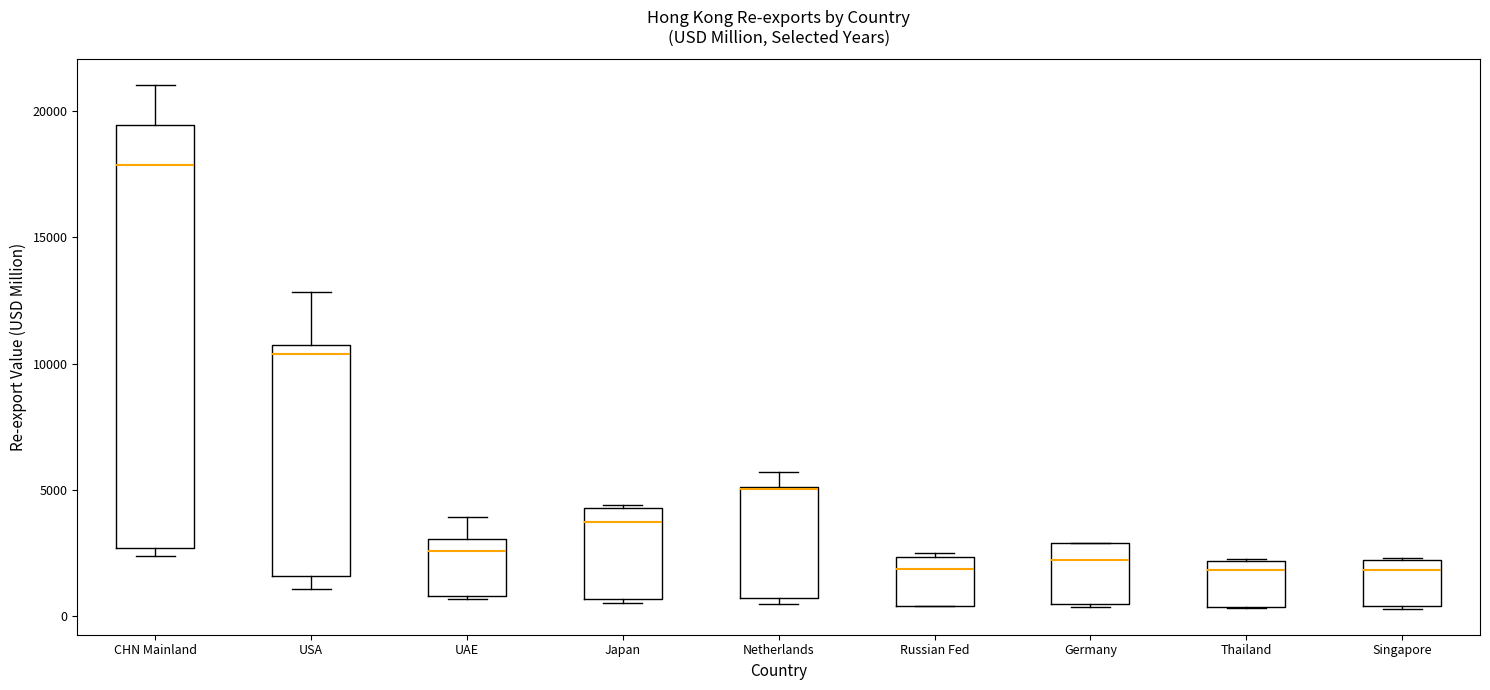

Which box is the tallest, from its lower edge to its upper edge?

CHN Mainland